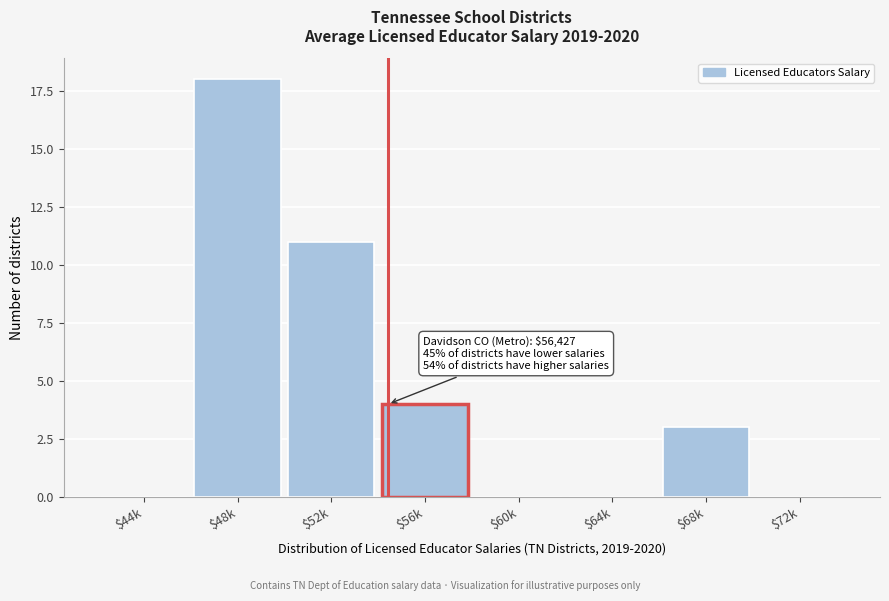

At which label is the value closest to 9?

$52k